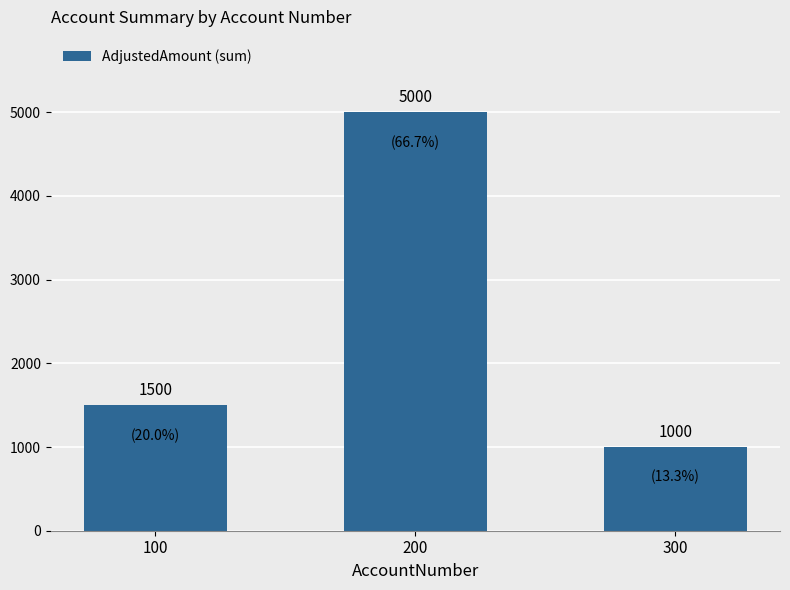

List the labels in order of value, largest first.

200, 100, 300